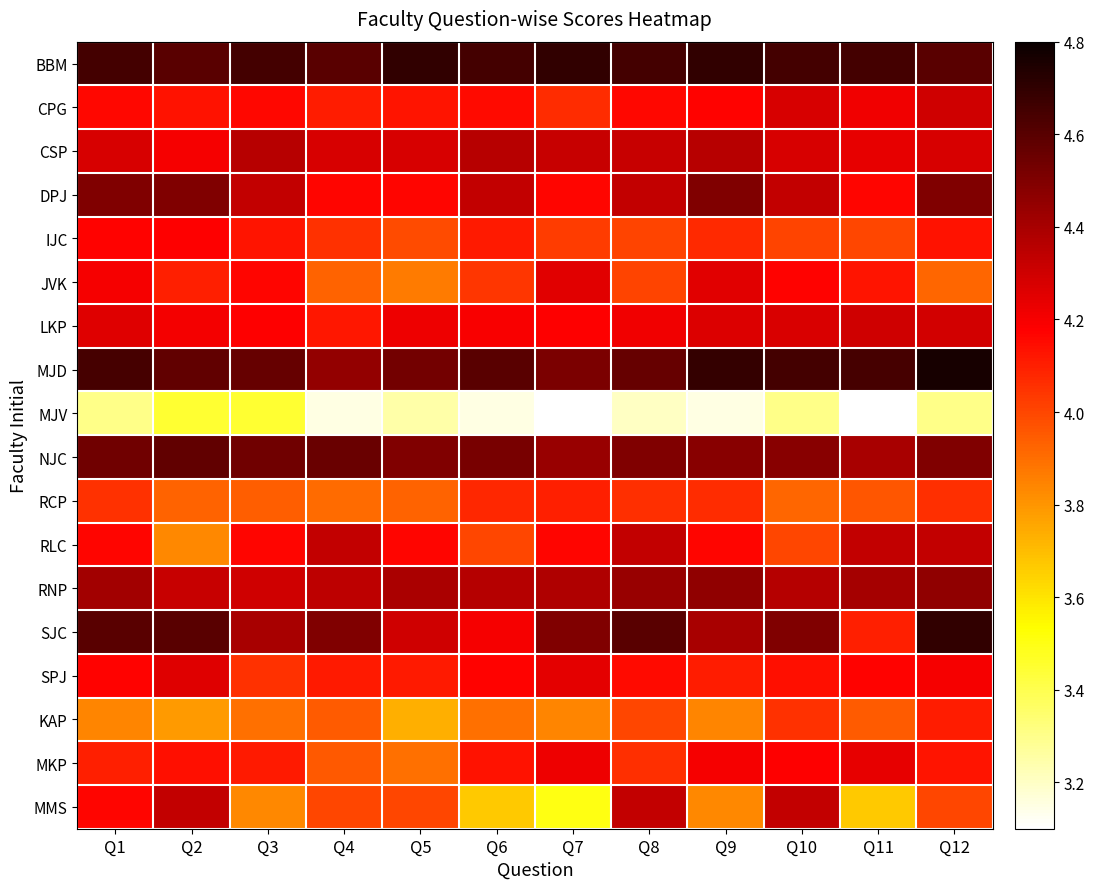

What is the highest value of the RCP series?

4.1